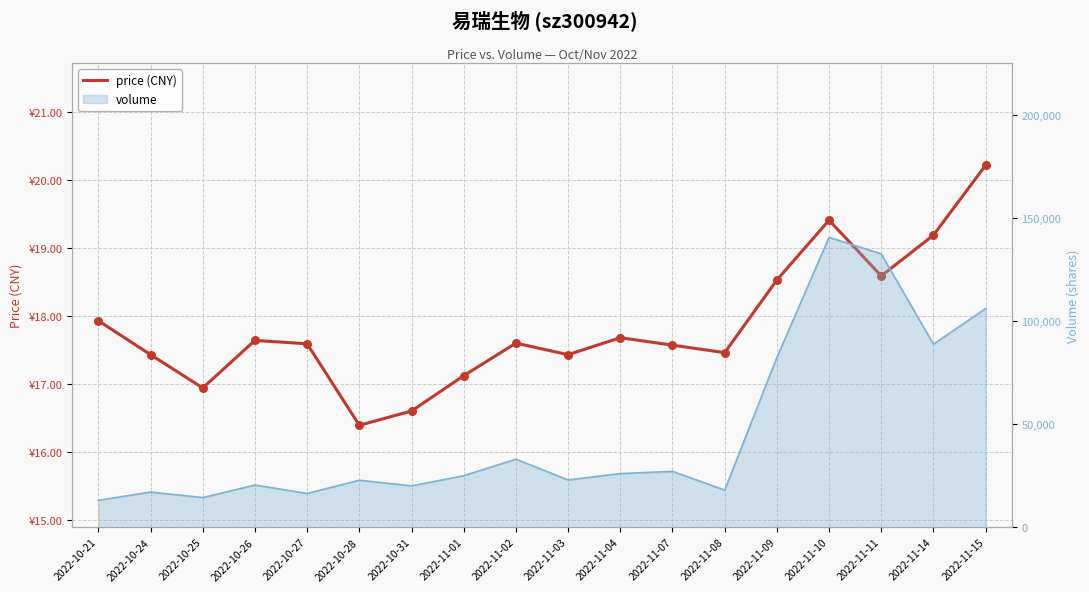

Approximately how many times larger is the value at 2022-11-07 compared to 2022-11-08?

1.0